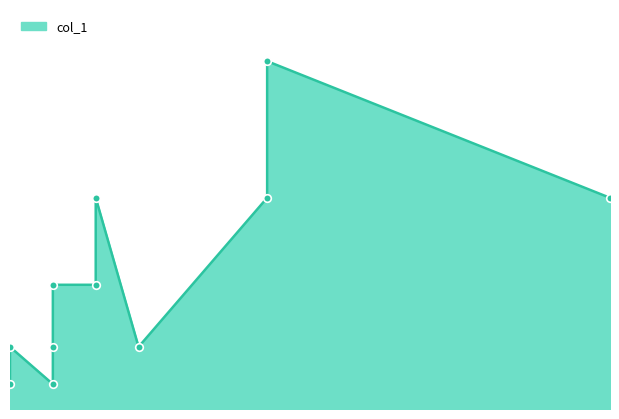

Between 3 and 8, which is larger?

8